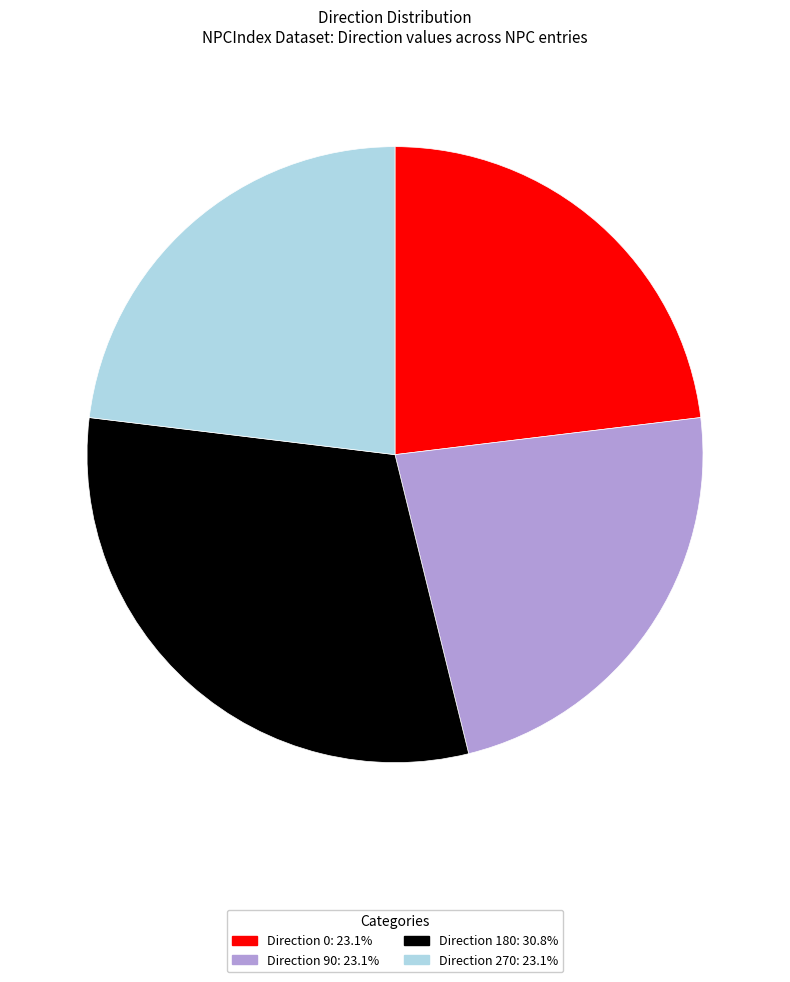

Is there any slice that represents more than half of the pie?

No